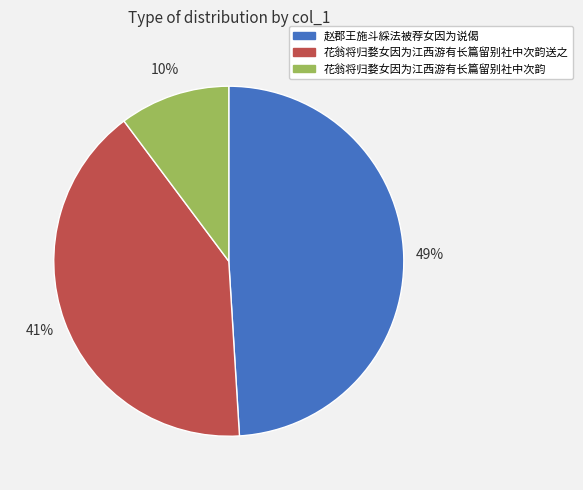

Is there any slice that represents more than half of the pie?

No